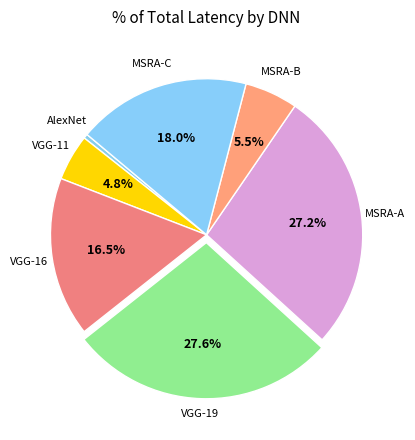

Does any single category account for the majority?

No